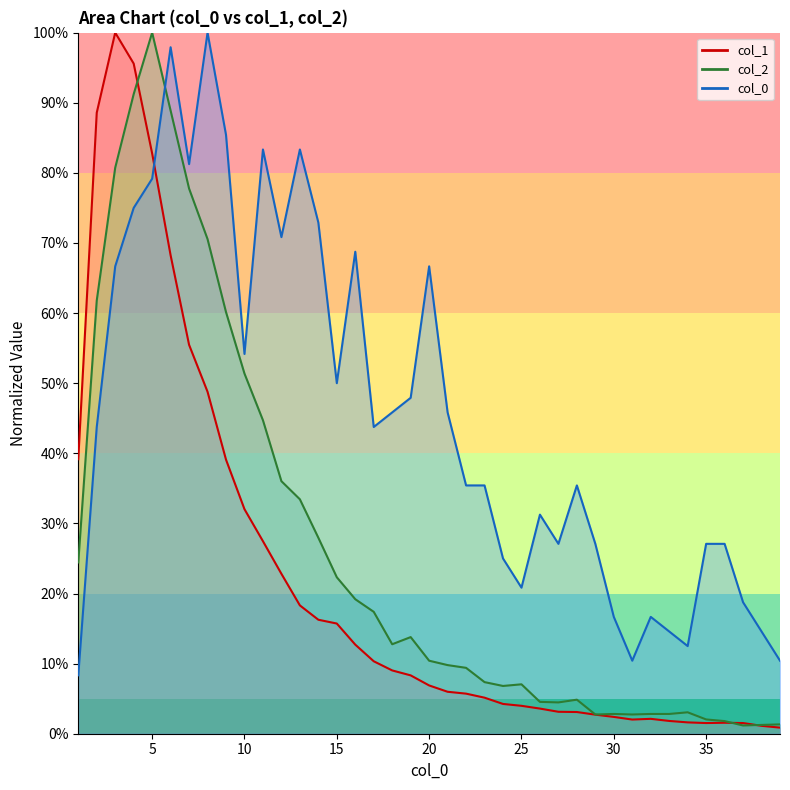

At which category is the sum across all series the highest?

5